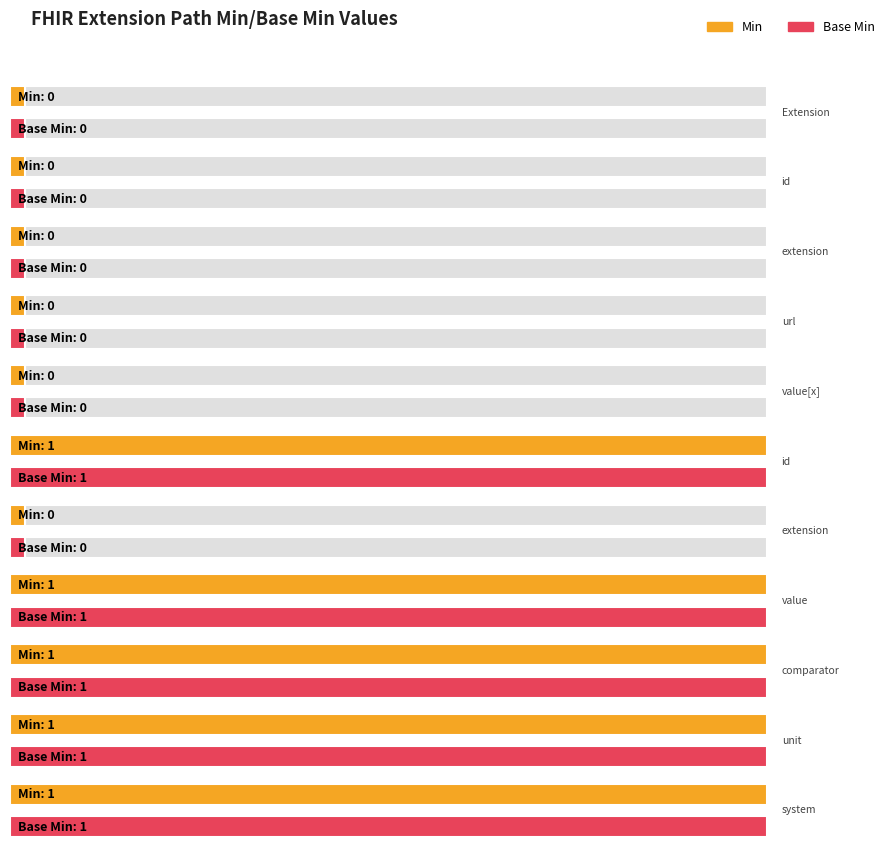

What is the maximum value shown in the chart?

1